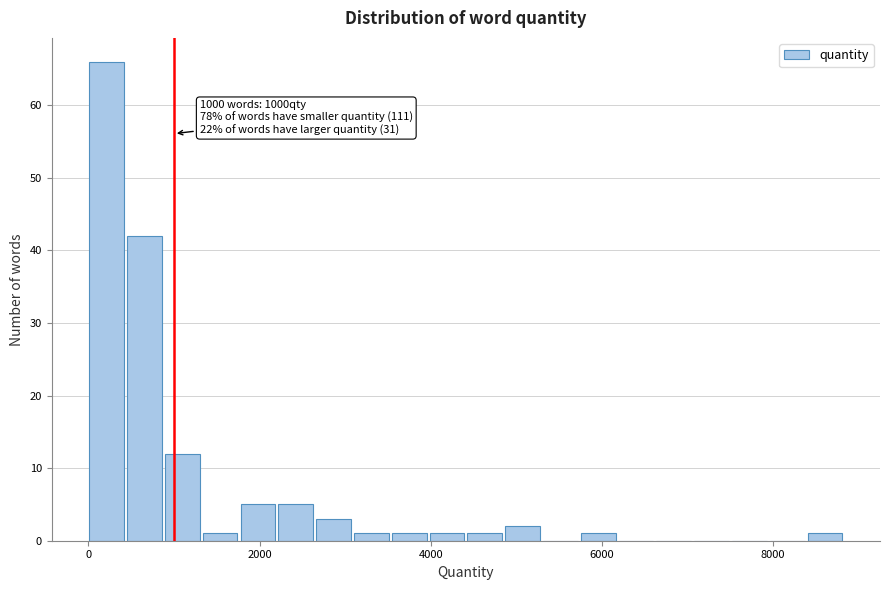

Around what value on the x-axis is the tallest bar? Give the approximate position of its centre, as read against the axis.

200